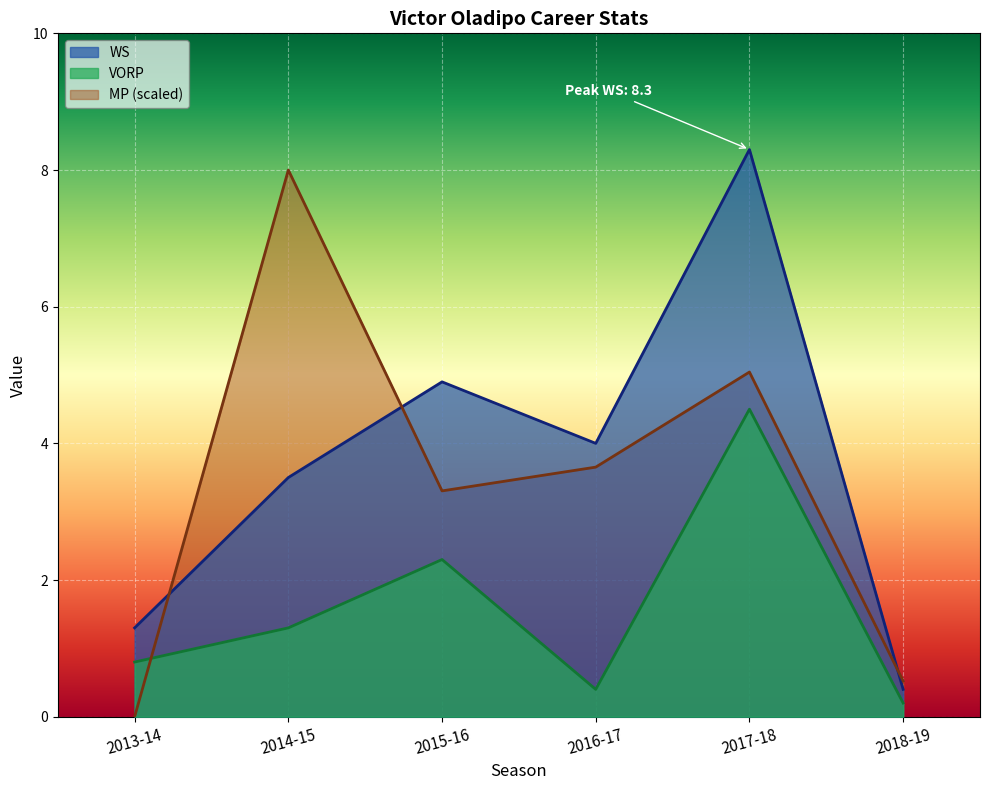

True or false: VORP has a value of 0.4 at 2016-17.

True